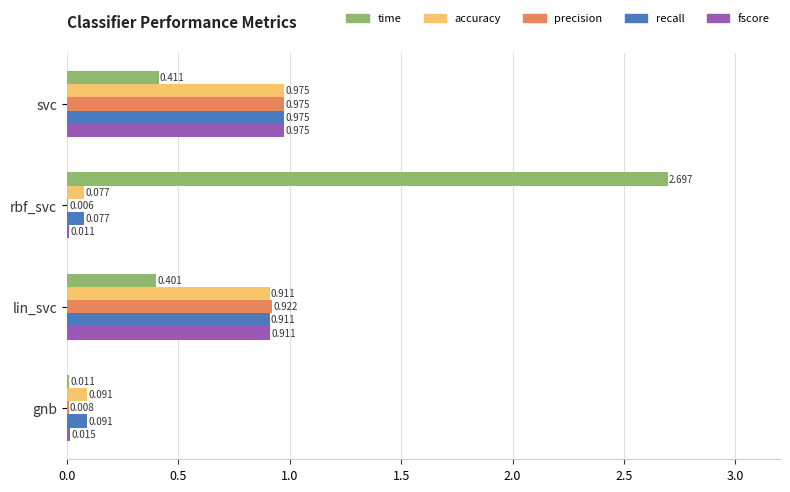

Which category has the highest value in the time series?

rbf_svc